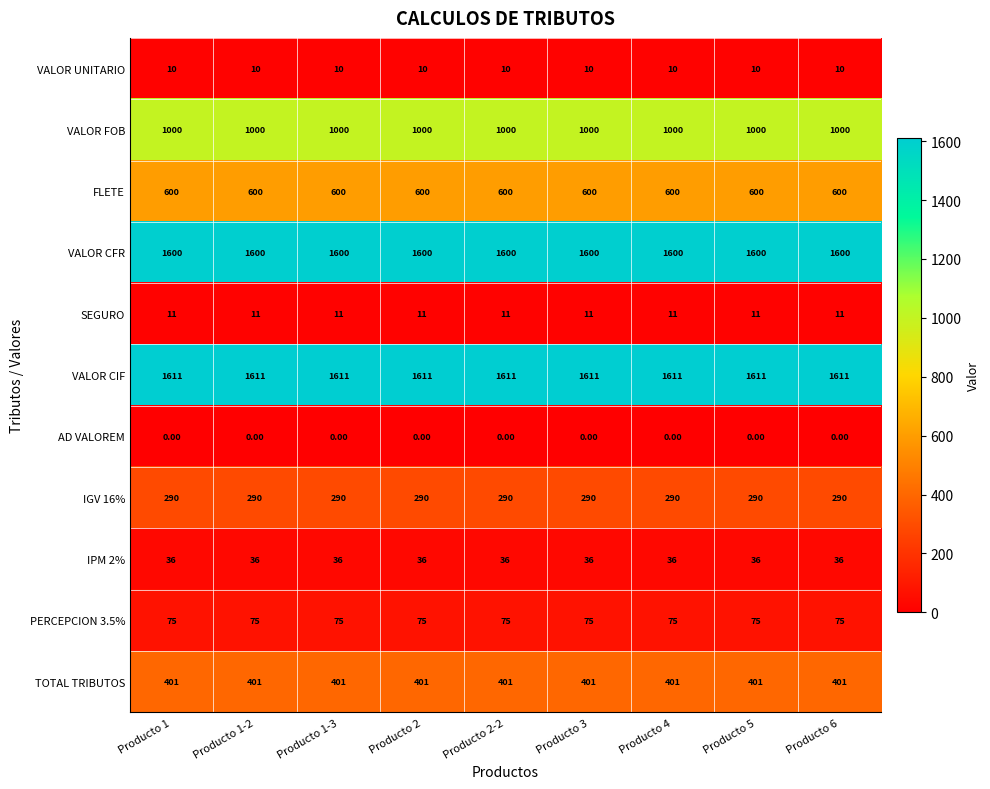

What is the average value of the SEGURO series?

11